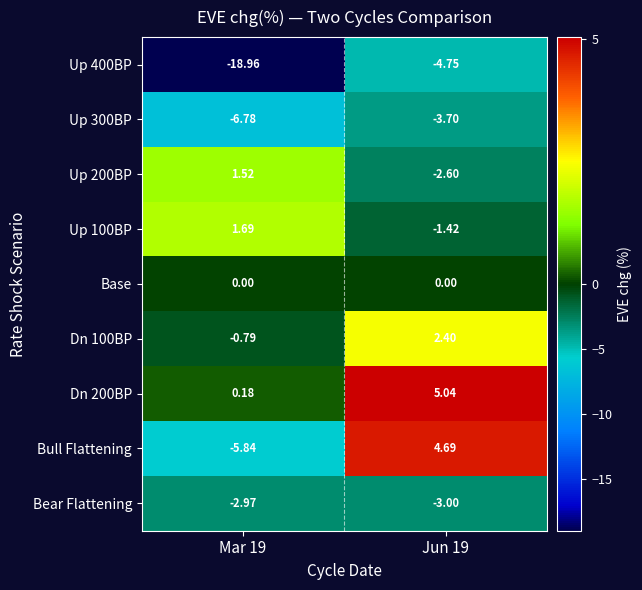

Is the value of Up 400BP at Jun 19 greater than the value of Bull Flattening at Mar 19?

Yes